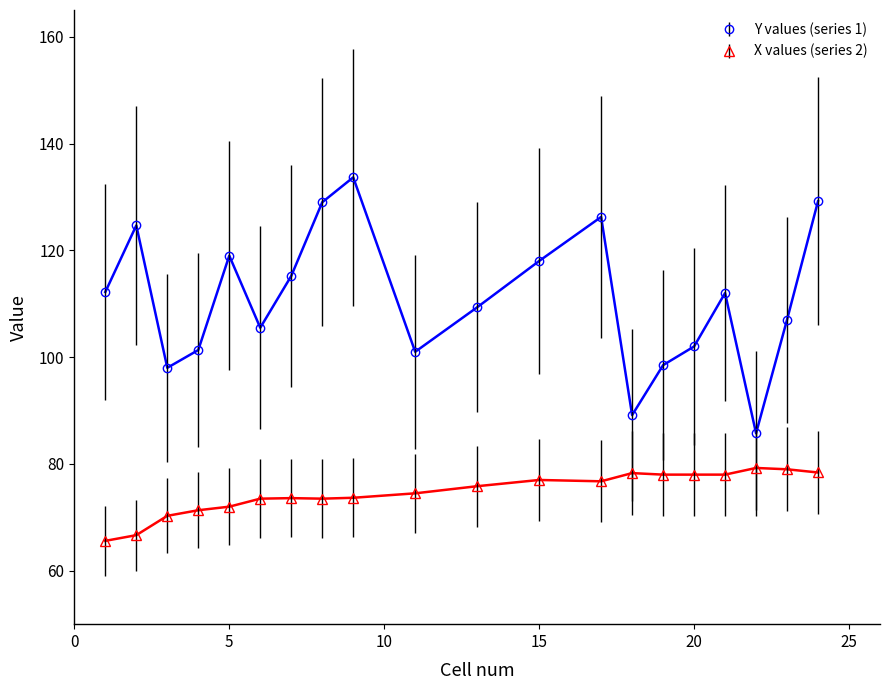

True or false: Y values (series 1) has more than 1 points higher than both neighbors.

True